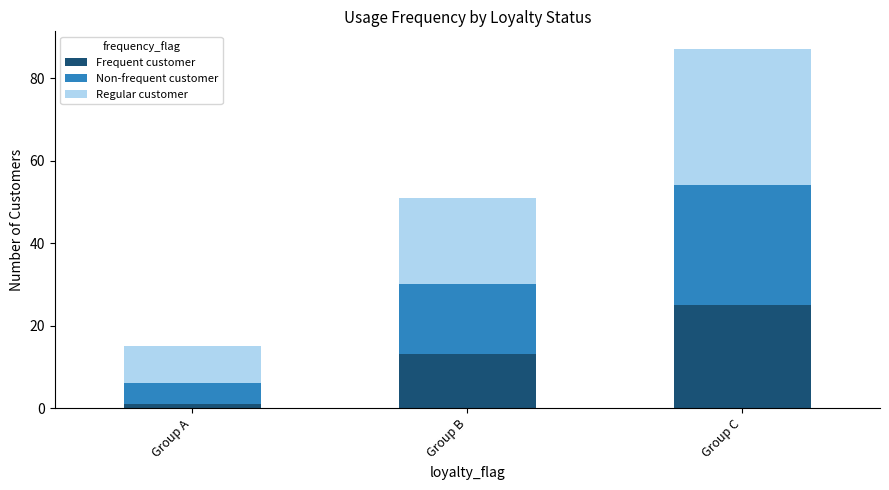

At which category is the sum across all series the highest?

Group C